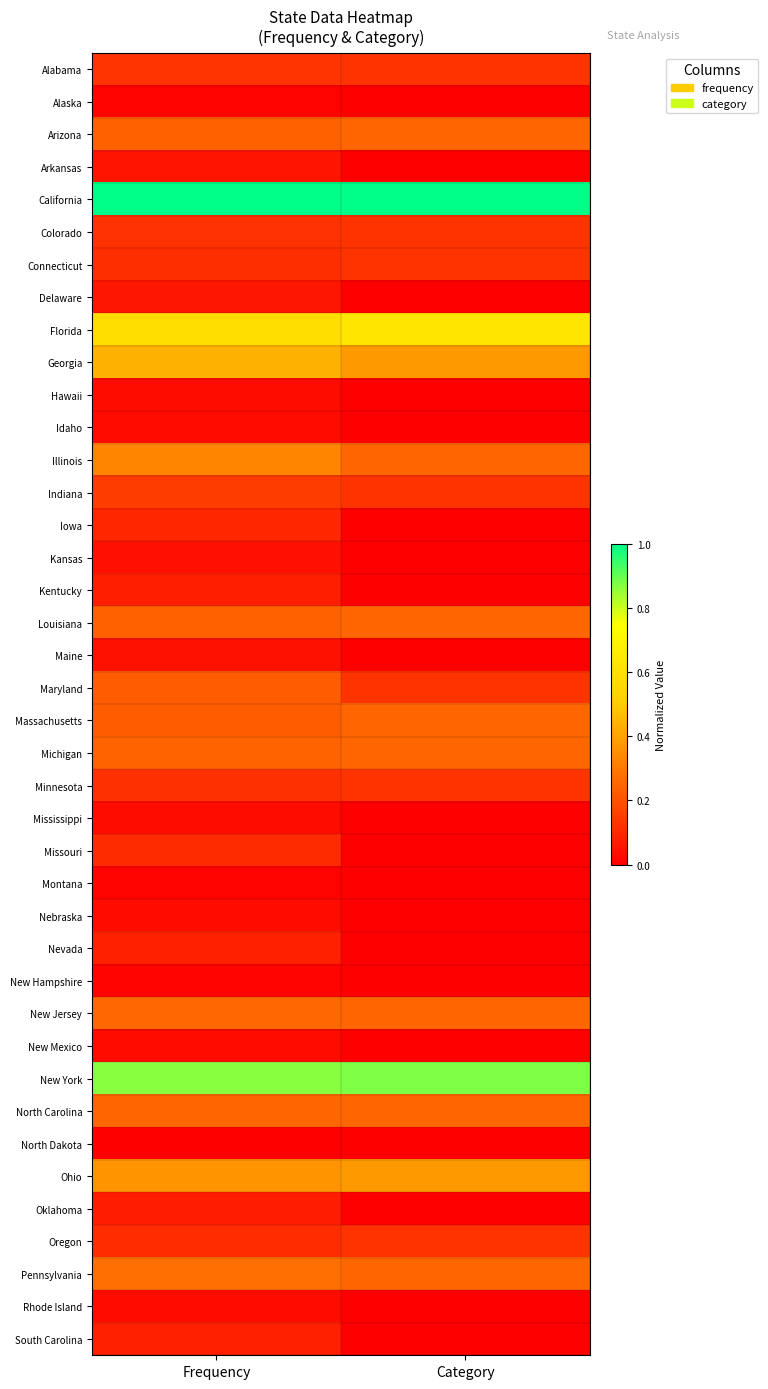

Reading left to right, what are all the values shown in this chart?

Alabama: Frequency=0.1	Category=0.1
Alaska: Frequency=0.0	Category=0.0
Arizona: Frequency=0.2	Category=0.2
Arkansas: Frequency=0.1	Category=0.0
California: Frequency=1.0	Category=1.0
Colorado: Frequency=0.1	Category=0.1
Connecticut: Frequency=0.1	Category=0.1
Delaware: Frequency=0.1	Category=0.0
Florida: Frequency=0.6	Category=0.6
Georgia: Frequency=0.4	Category=0.4
Hawaii: Frequency=0.0	Category=0.0
Idaho: Frequency=0.0	Category=0.0
Illinois: Frequency=0.3	Category=0.2
Indiana: Frequency=0.1	Category=0.1
Iowa: Frequency=0.1	Category=0.0
Kansas: Frequency=0.0	Category=0.0
Kentucky: Frequency=0.1	Category=0.0
Louisiana: Frequency=0.2	Category=0.2
Maine: Frequency=0.0	Category=0.0
Maryland: Frequency=0.2	Category=0.1
Massachusetts: Frequency=0.2	Category=0.2
Michigan: Frequency=0.2	Category=0.2
Minnesota: Frequency=0.1	Category=0.1
Mississippi: Frequency=0.0	Category=0.0
Missouri: Frequency=0.1	Category=0.0
Montana: Frequency=0.0	Category=0.0
Nebraska: Frequency=0.0	Category=0.0
Nevada: Frequency=0.1	Category=0.0
New Hampshire: Frequency=0.0	Category=0.0
New Jersey: Frequency=0.3	Category=0.2
New Mexico: Frequency=0.0	Category=0.0
New York: Frequency=0.9	Category=0.9
North Carolina: Frequency=0.3	Category=0.2
North Dakota: Frequency=0.0	Category=0.0
Ohio: Frequency=0.4	Category=0.4
Oklahoma: Frequency=0.1	Category=0.0
Oregon: Frequency=0.1	Category=0.1
Pennsylvania: Frequency=0.3	Category=0.2
Rhode Island: Frequency=0.0	Category=0.0
South Carolina: Frequency=0.1	Category=0.0